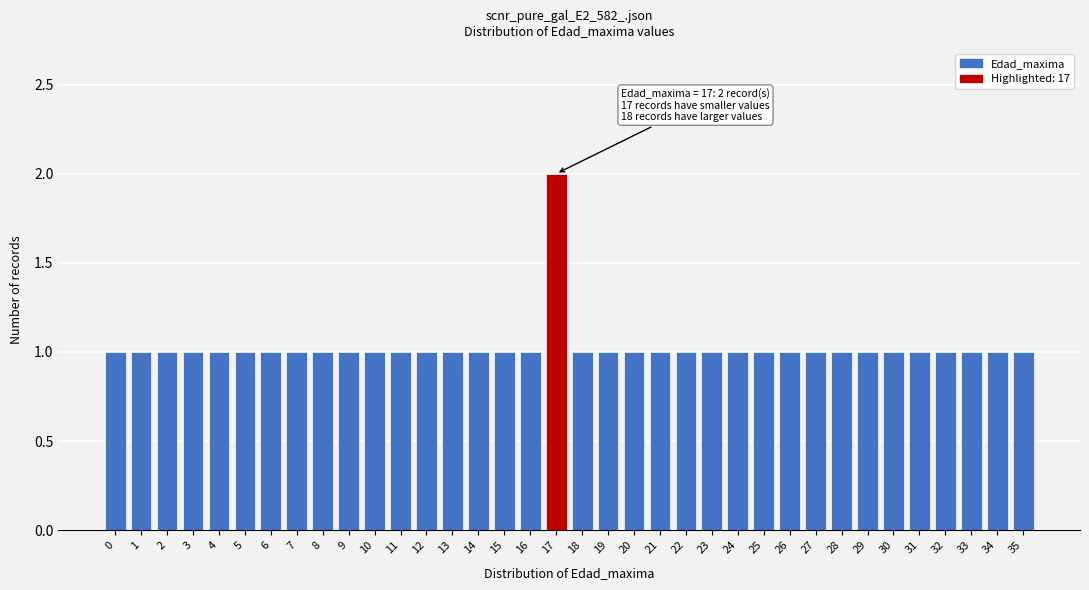

The value at 26 is 1. True or false?

True